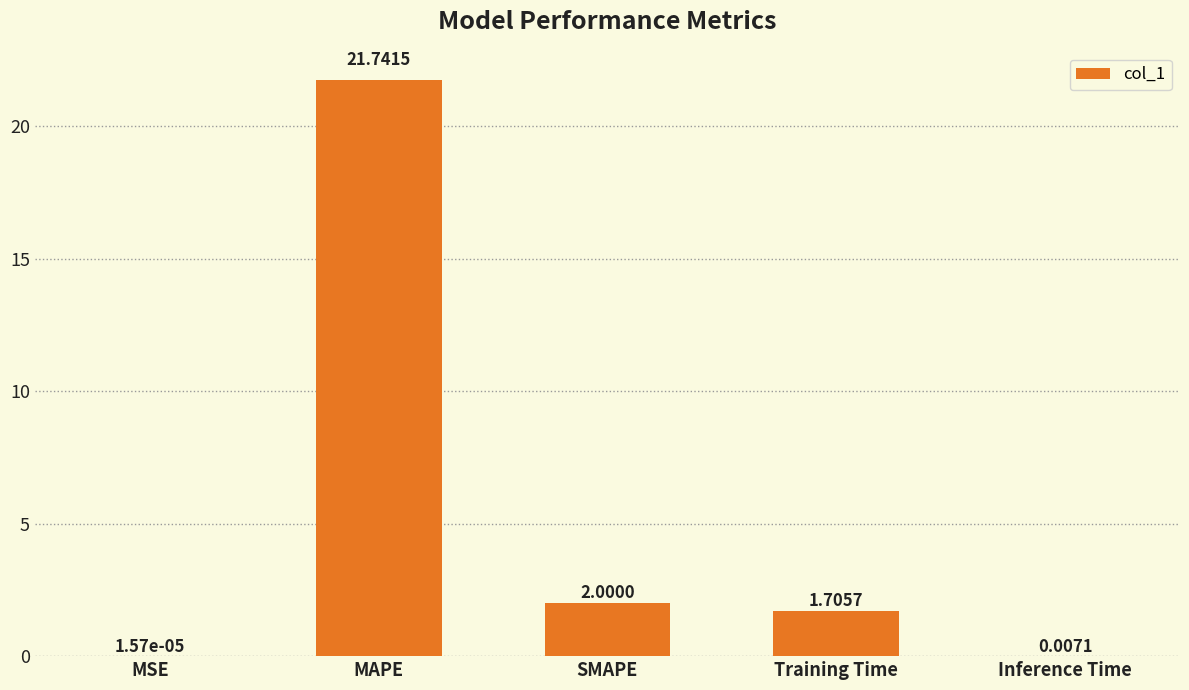

At which label does the data first exceed 1?

MAPE